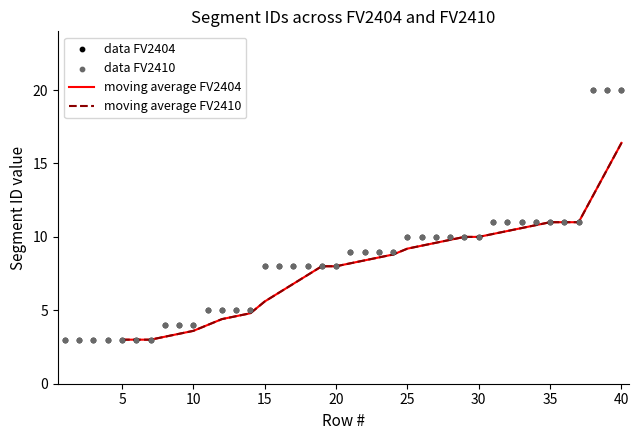

What are all the series names shown in the legend?

moving average FV2404, moving average FV2410, data FV2404, data FV2410